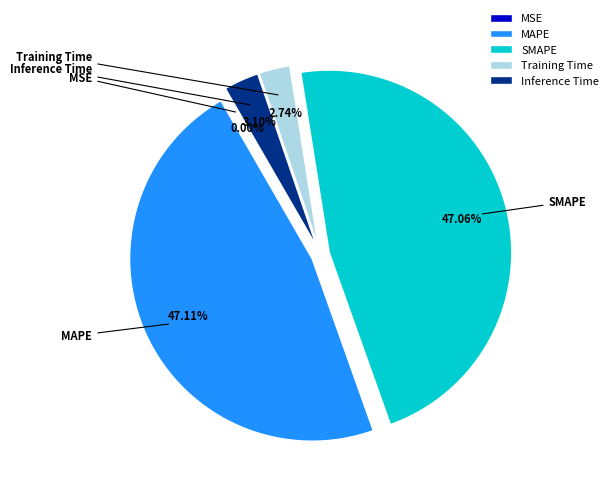

Does Inference Time account for over 50% of the chart?

No